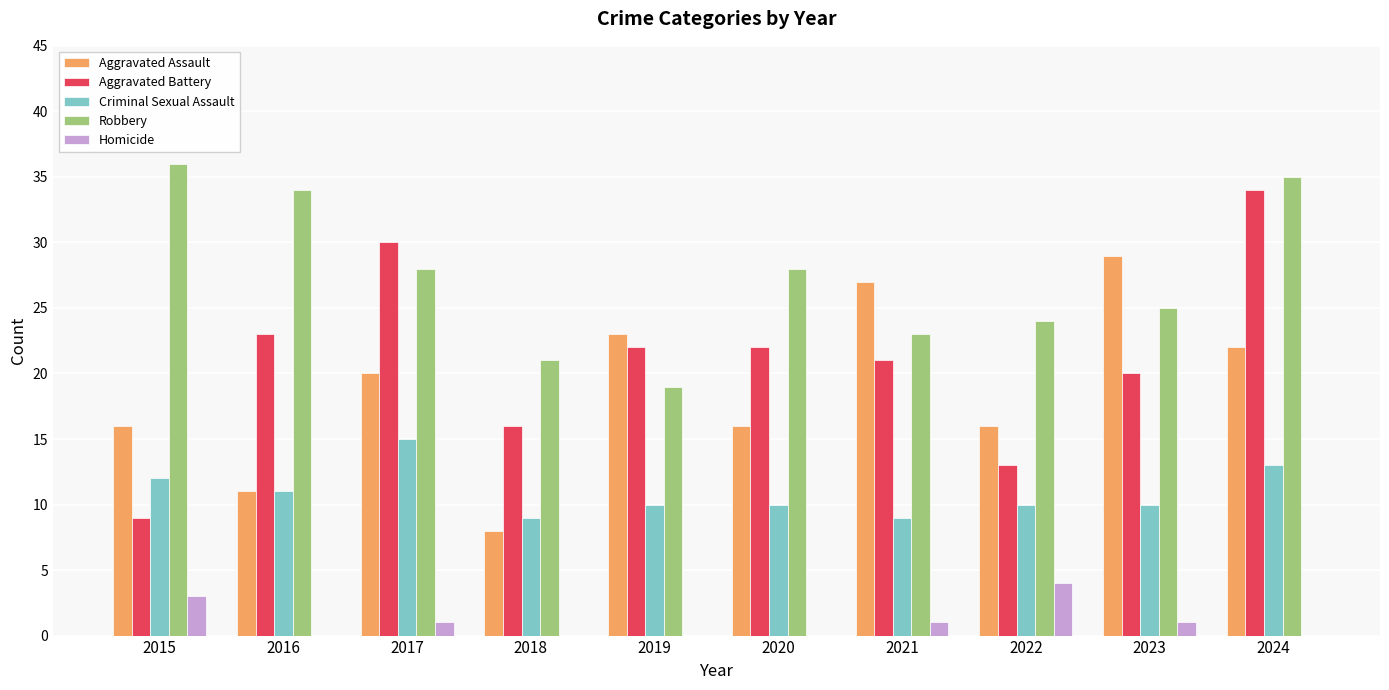

Which series changed the most between 2020 and 2024?

Aggravated Battery